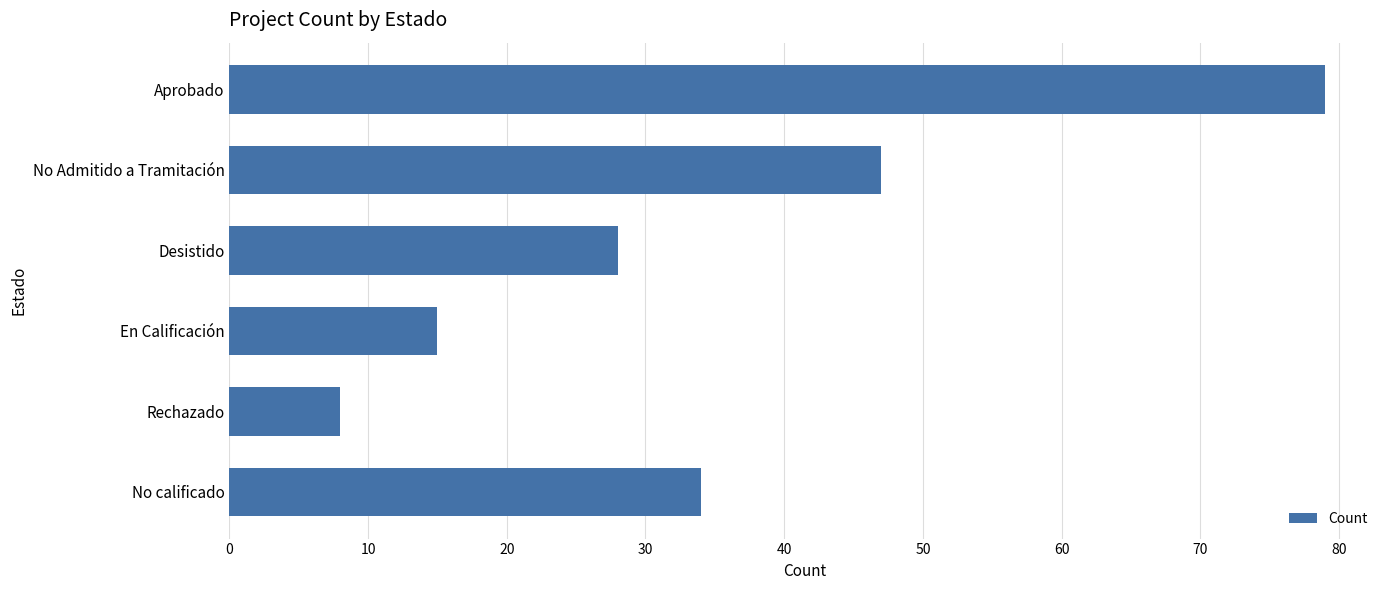

List the labels in order of value, largest first.

Aprobado, No Admitido a Tramitación, No calificado, Desistido, En Calificación, Rechazado